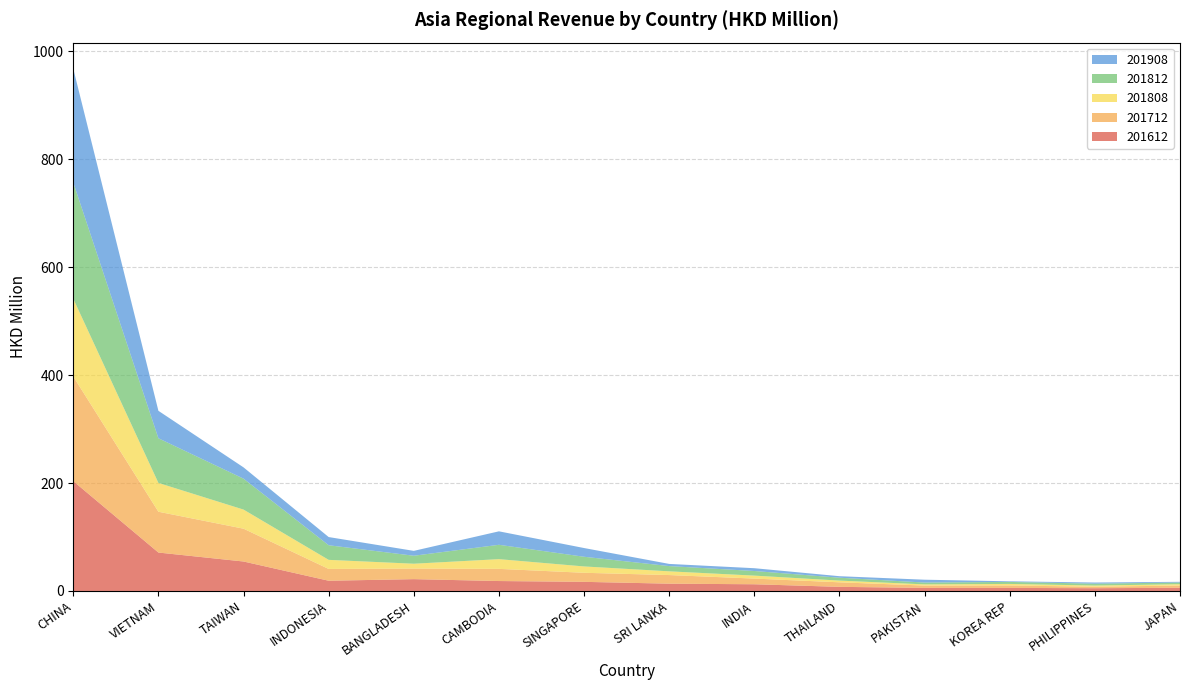

Reading left to right, extract all data points from this chart.

201612: CHINA=203.6	VIETNAM=71.2	TAIWAN=54.6	INDONESIA=19.0	BANGLADESH=21.9	CAMBODIA=18.4	SINGAPORE=16.9	SRI LANKA=13.5	INDIA=12.4	THAILAND=7.7	PAKISTAN=5.7	KOREA REP=5.7	PHILIPPINES=5.1	JAPAN=5.9
201712: CHINA=194.0	VIETNAM=75.6	TAIWAN=60.8	INDONESIA=21.9	BANGLADESH=19.6	CAMBODIA=22.5	SINGAPORE=16.8	SRI LANKA=16.0	INDIA=10.5	THAILAND=8.4	PAKISTAN=4.3	KOREA REP=4.5	PHILIPPINES=2.7	JAPAN=4.2
201808: CHINA=144.1	VIETNAM=53.4	TAIWAN=35.4	INDONESIA=16.8	BANGLADESH=9.0	CAMBODIA=18.0	SINGAPORE=11.8	SRI LANKA=6.9	INDIA=5.5	THAILAND=3.2	PAKISTAN=2.2	KOREA REP=2.9	PHILIPPINES=2.2	JAPAN=2.5
201812: CHINA=215.4	VIETNAM=82.8	TAIWAN=57.3	INDONESIA=27.1	BANGLADESH=14.8	CAMBODIA=26.6	SINGAPORE=17.9	SRI LANKA=9.7	INDIA=8.6	THAILAND=5.4	PAKISTAN=3.4	KOREA REP=3.7	PHILIPPINES=3.5	JAPAN=3.1
201908: CHINA=210.9	VIETNAM=50.9	TAIWAN=20.9	INDONESIA=15.2	BANGLADESH=9.0	CAMBODIA=24.9	SINGAPORE=16.2	SRI LANKA=4.0	INDIA=5.2	THAILAND=2.8	PAKISTAN=5.2	KOREA REP=1.1	PHILIPPINES=2.1	JAPAN=1.3